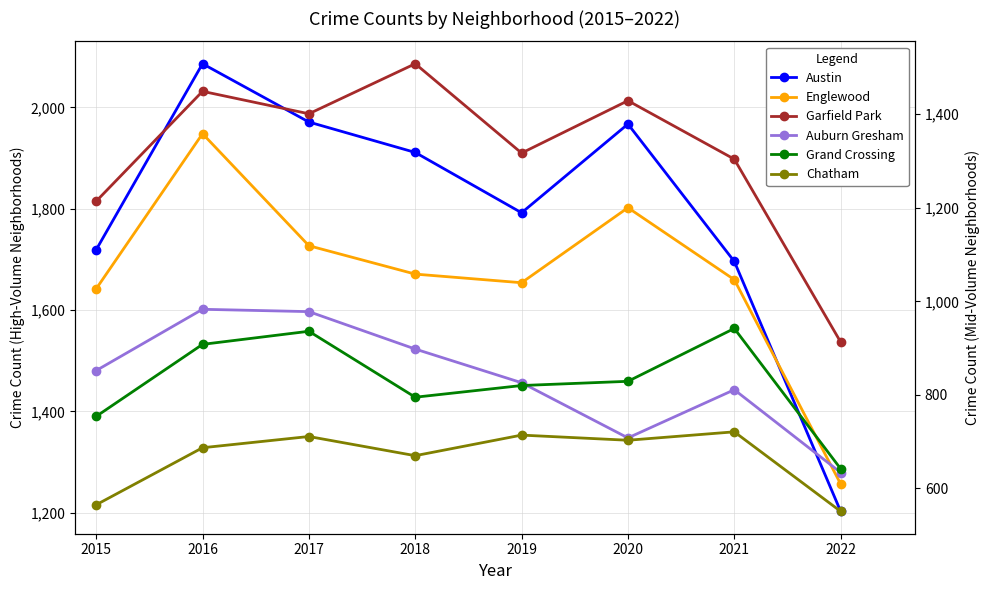

What is the average value of the Grand Crossing series?

828